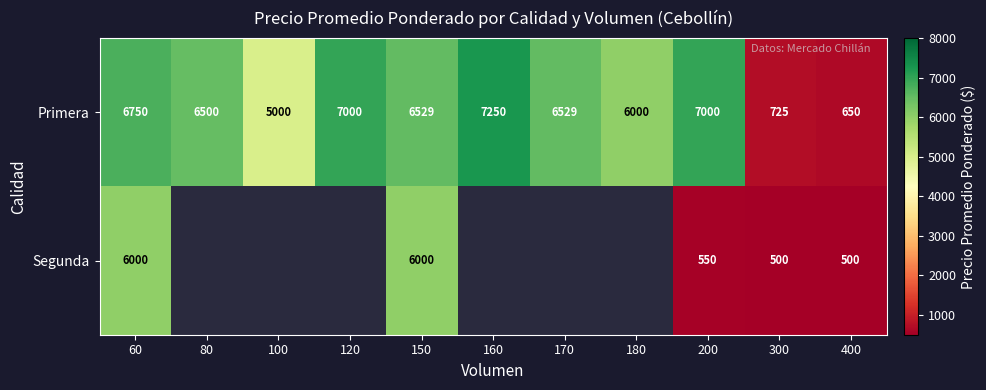

At how many categories does at least one series exceed 6204?

7